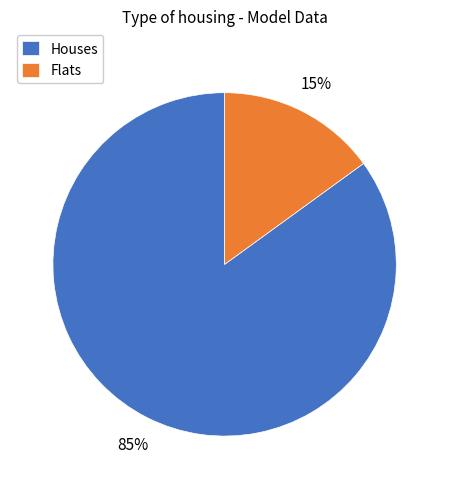

How many slices are in this pie chart?

2